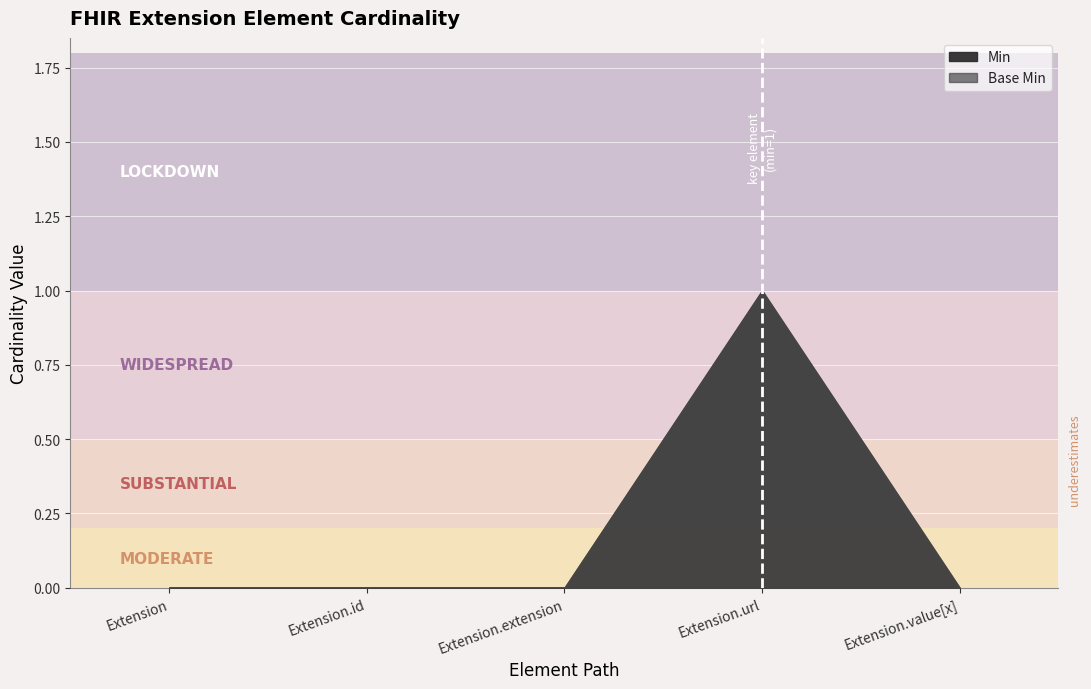

At which category is the sum across all series the highest?

Extension.url